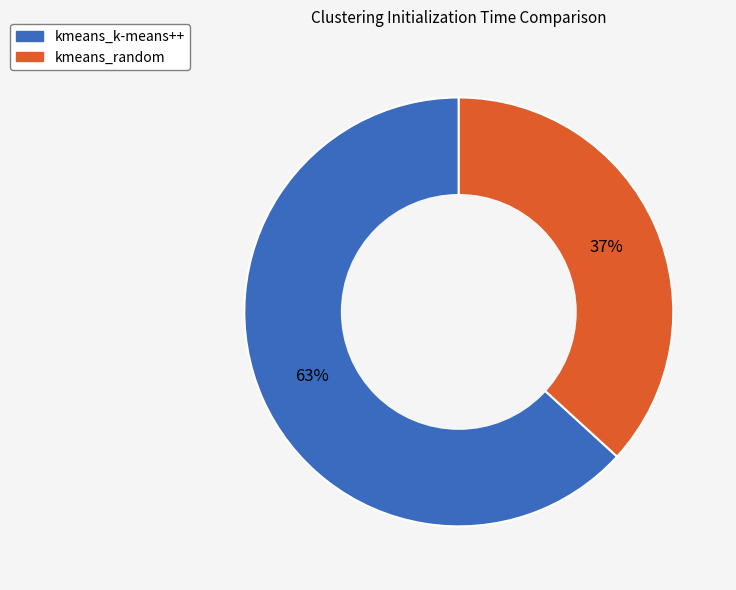

Which slice is the smallest?

kmeans_random